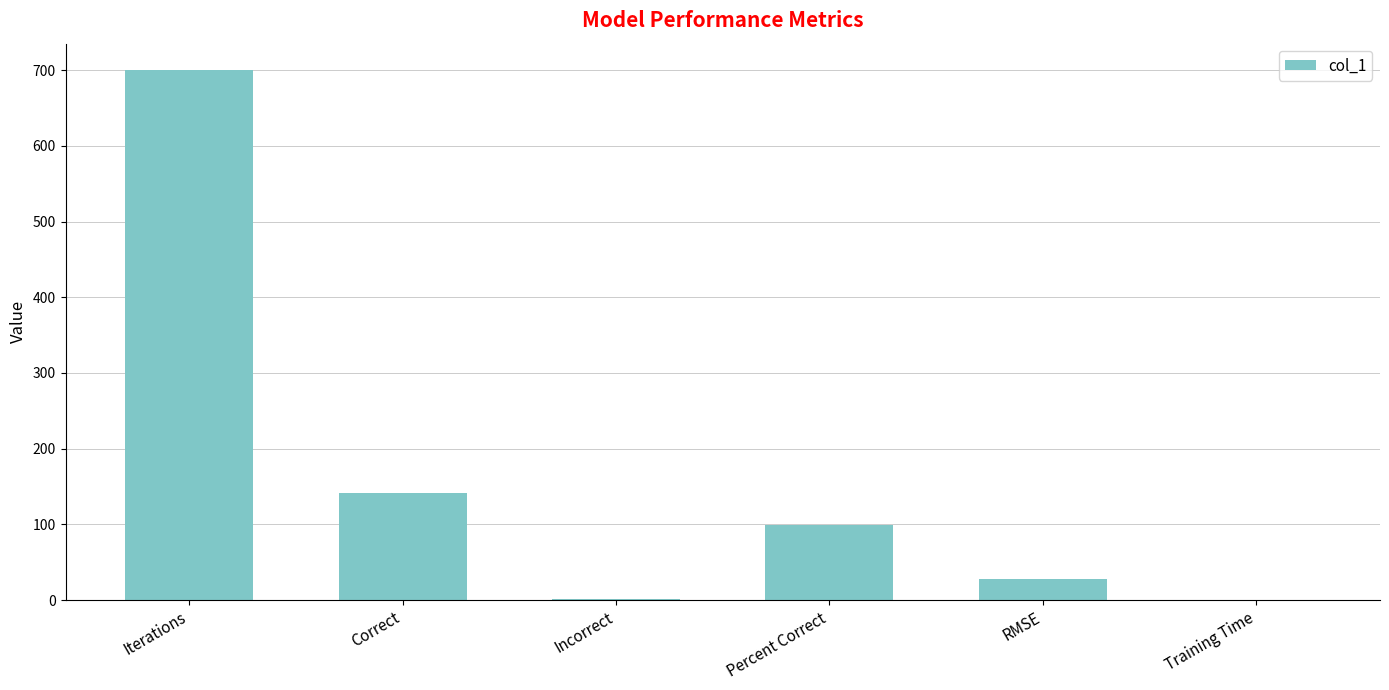

How many values exceed 99?

3